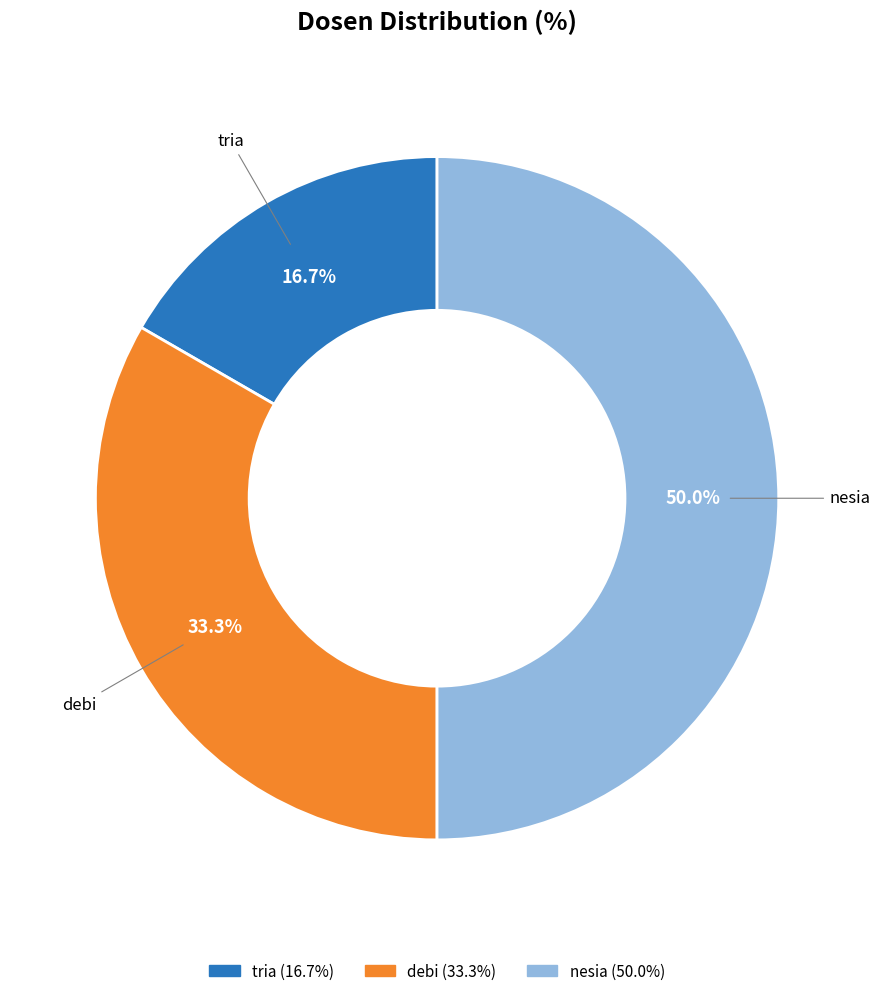

True or false: debi accounts for 23% of the total.

False